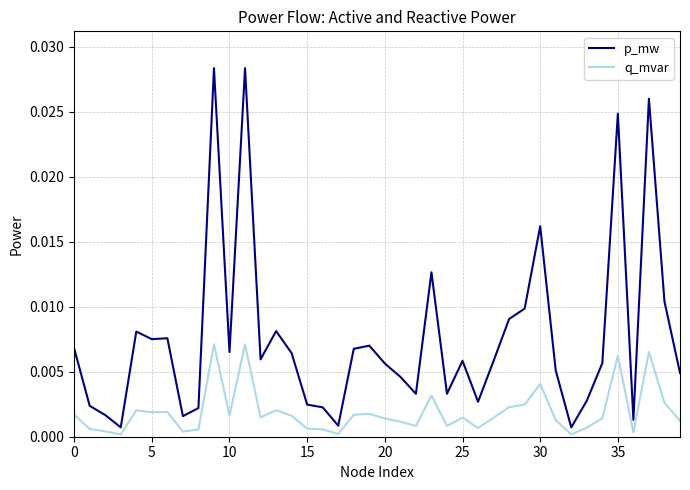

Which series has the largest total across all categories?

p_mw